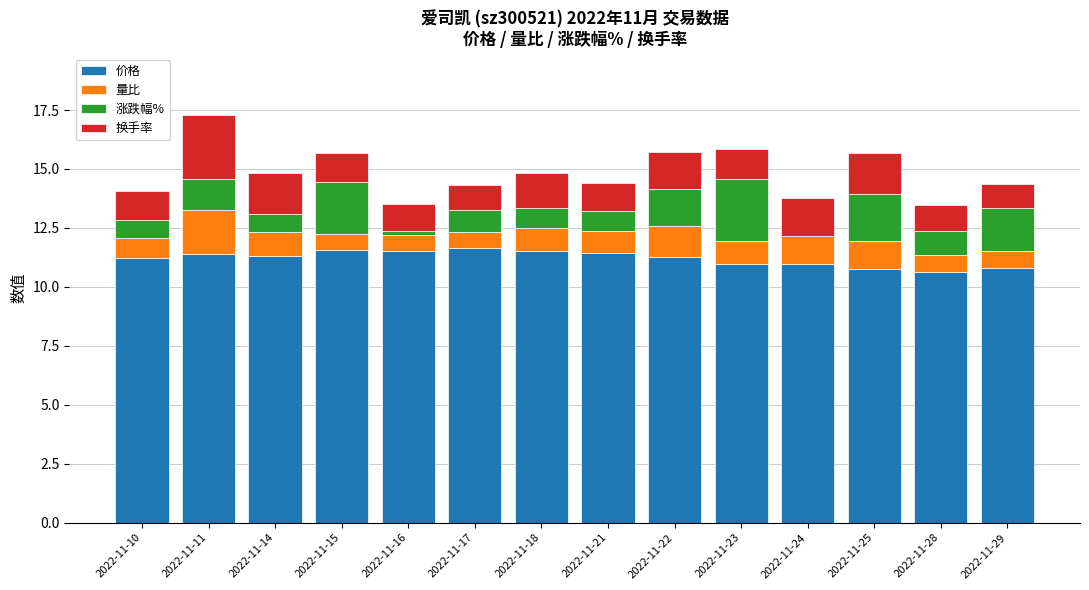

What is the sum of all 价格 values?

157.0